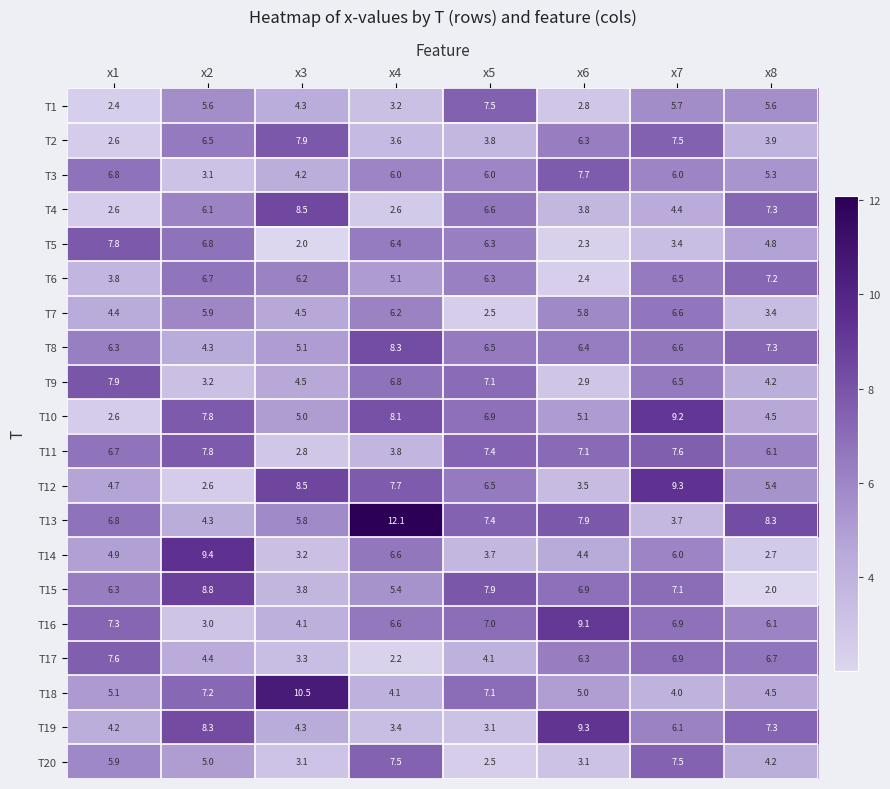

Where does the T7 series first go above 5?

x2